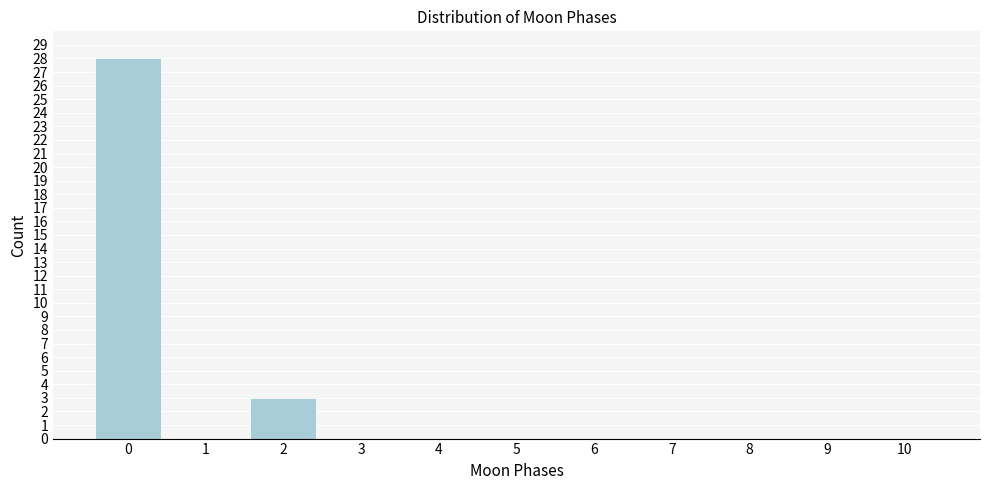

Reading right to left, transcribe all the data shown in this chart.

10=0	9=0	8=0	7=0	6=0	5=0	4=0	3=0	2=3	1=0	0=28